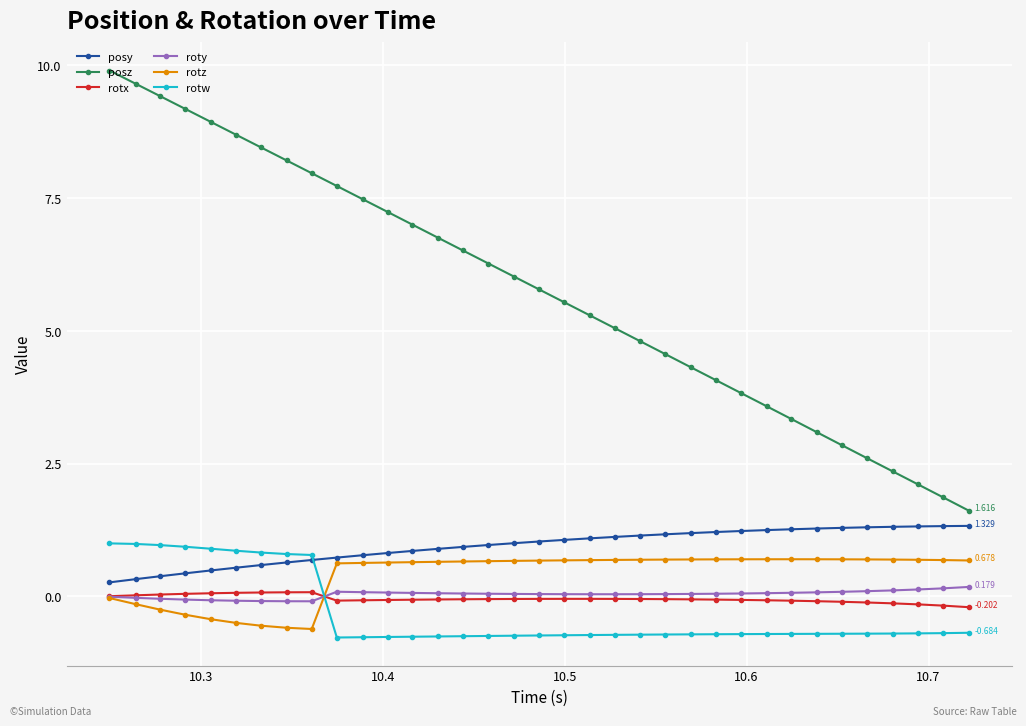

What is the difference between the second highest and minimum values in the rotw series?

1.8